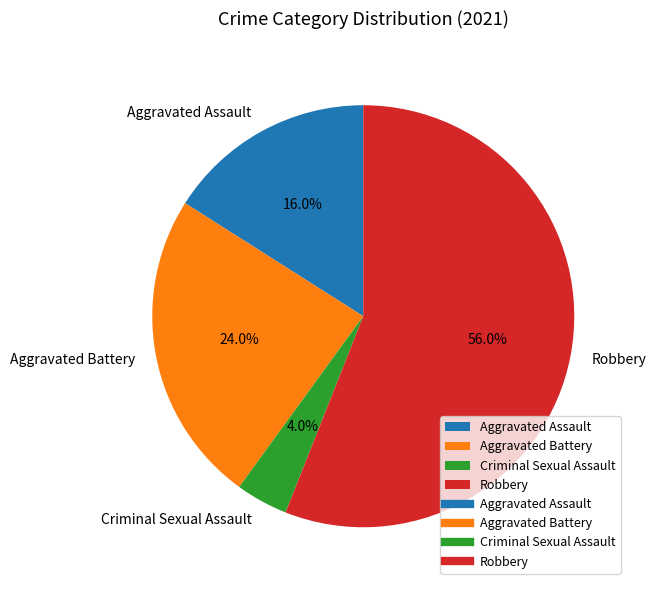

True or false: Criminal Sexual Assault accounts for 12% of the total.

False